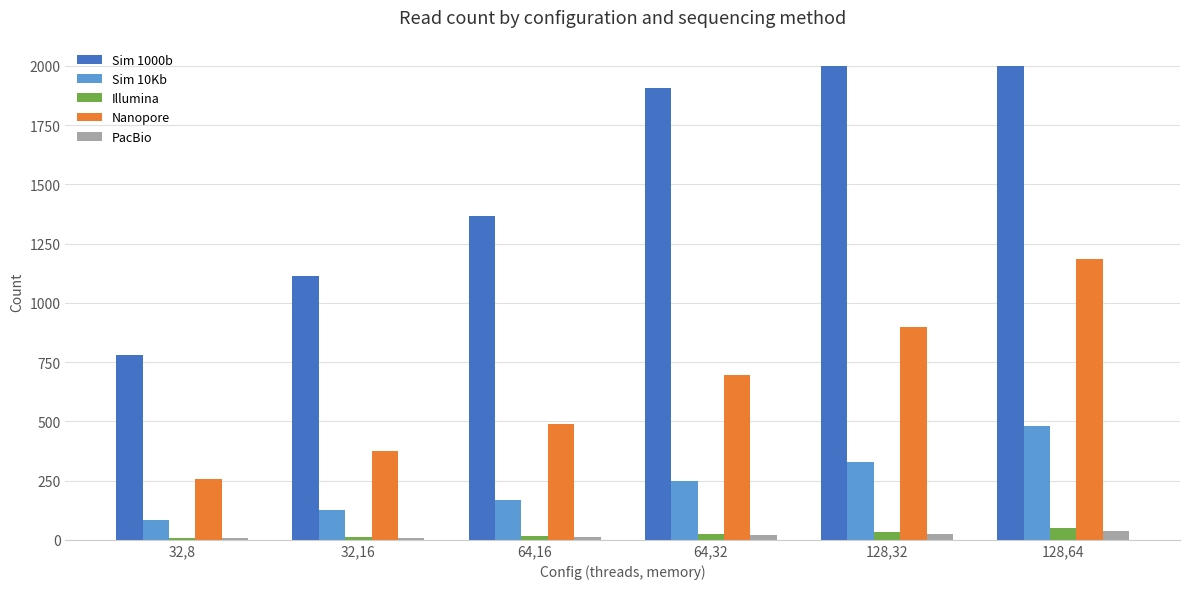

Is the value of Nanopore at 64,32 greater than the value of Illumina at 32,8?

Yes